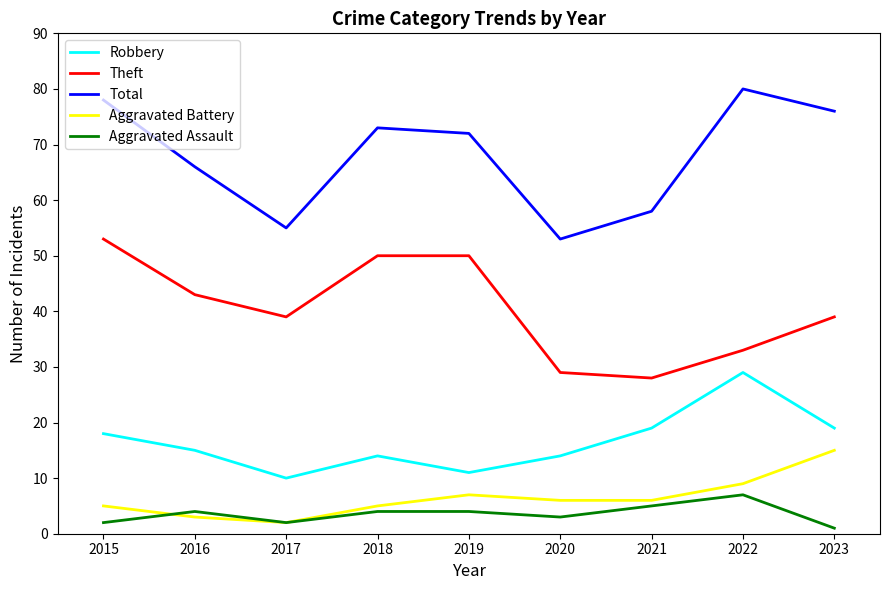

How many Aggravated Assault values are between 2 and 4?

6